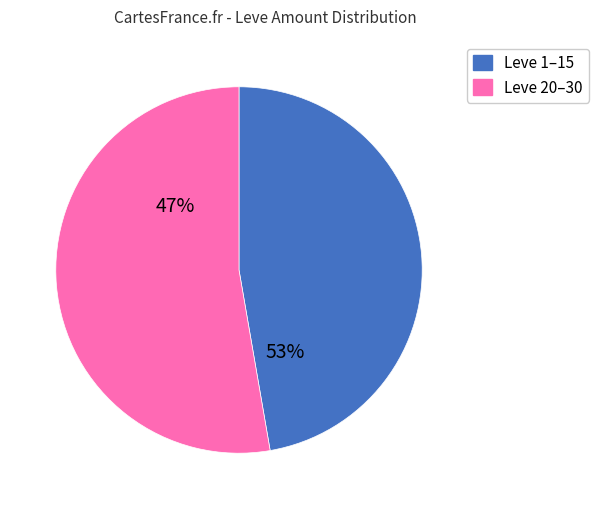

Is it true that 11 is 13% of the pie?

False